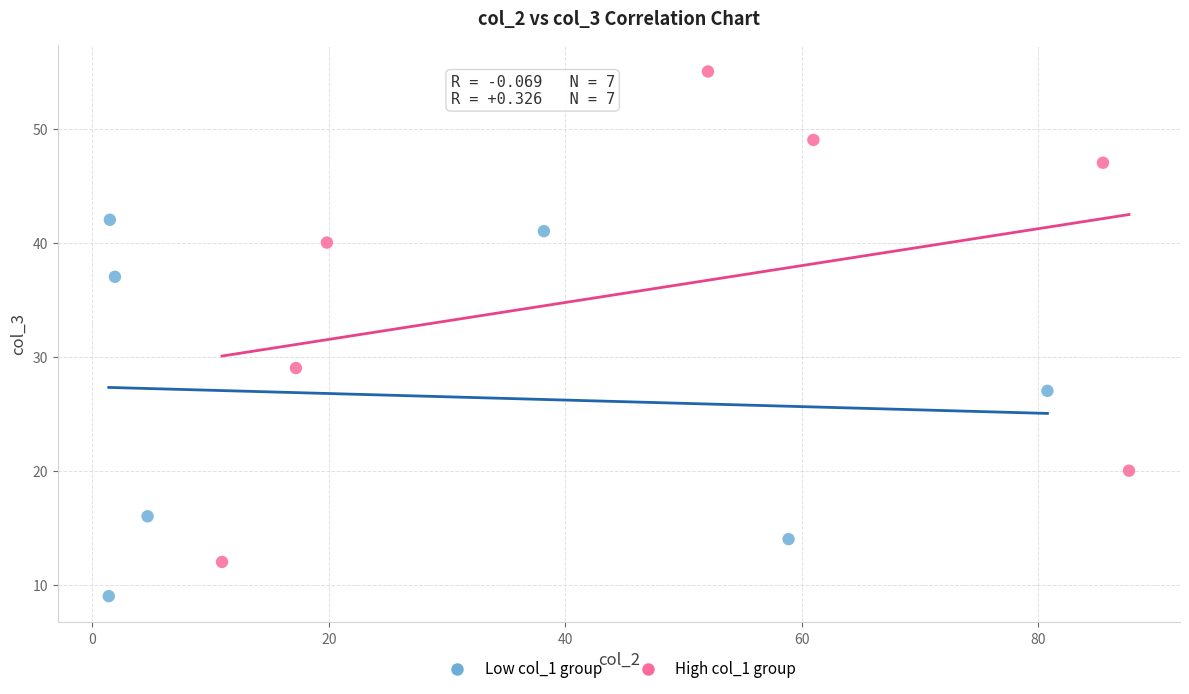

Which series contains the lowest Y value?

Low col_1 group